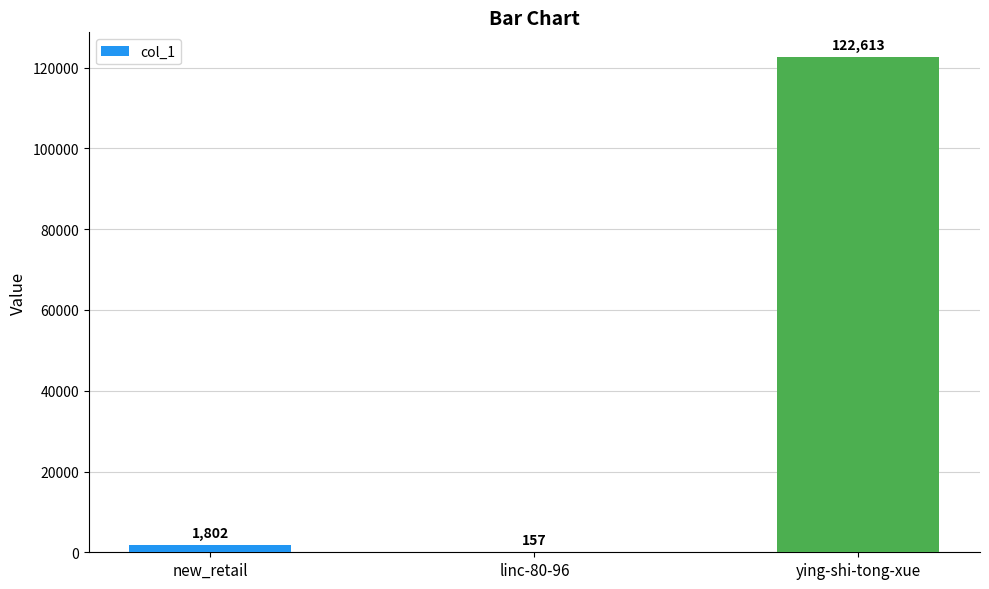

What is the difference between the values at linc-80-96 and new_retail?

1645